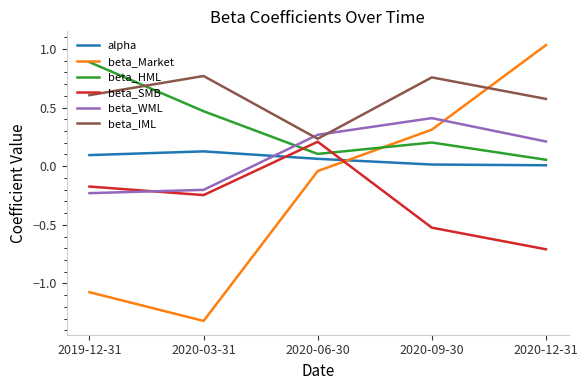

Is it true that alpha equals 0.0 at 2020-12-31?

True